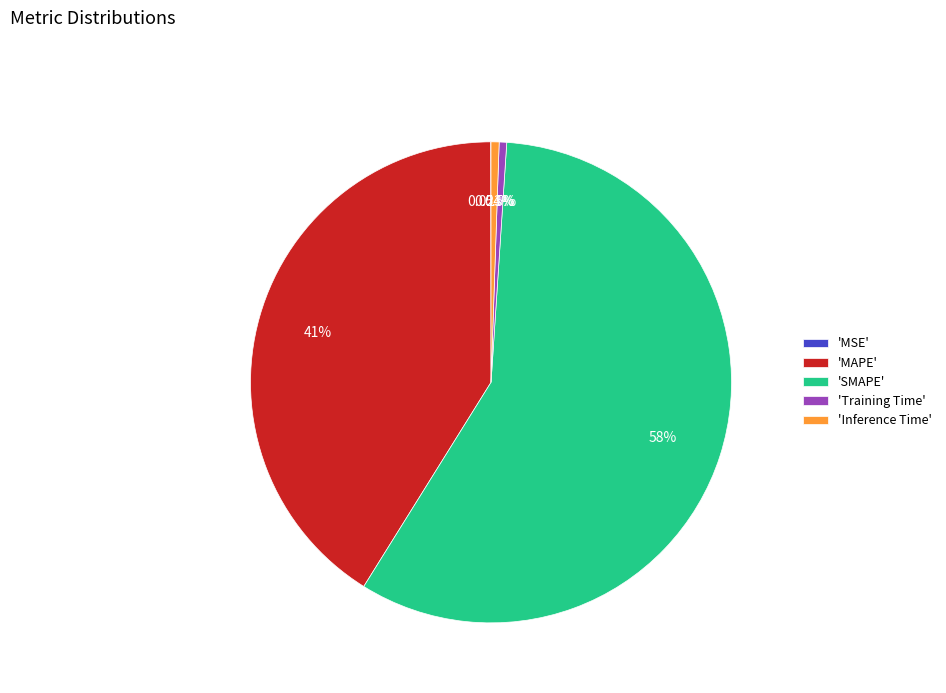

To the nearest percent, what is the difference between the largest and smallest slice percentages?

58%